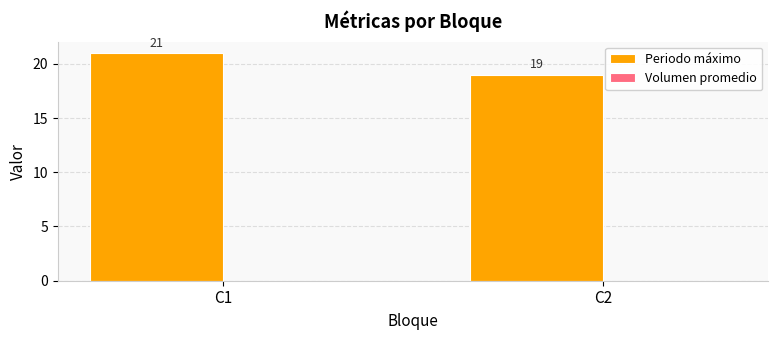

List the labels in order of value, smallest first.

C2, C1